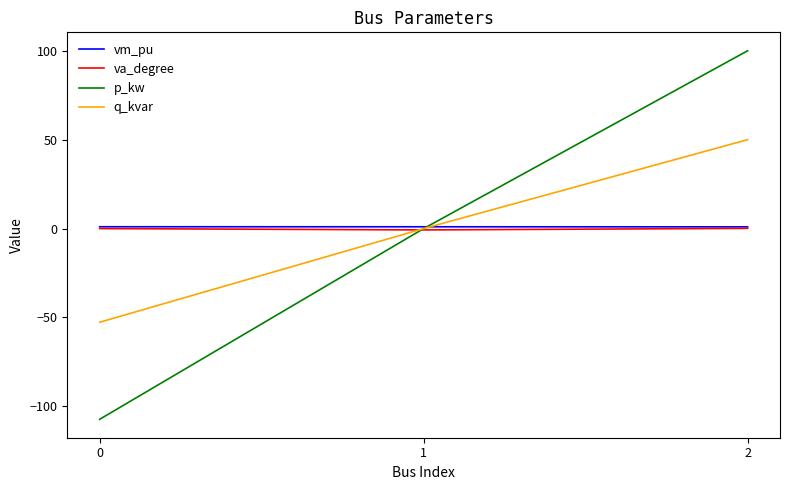

Does the chart display data point markers on the line(s)?

No